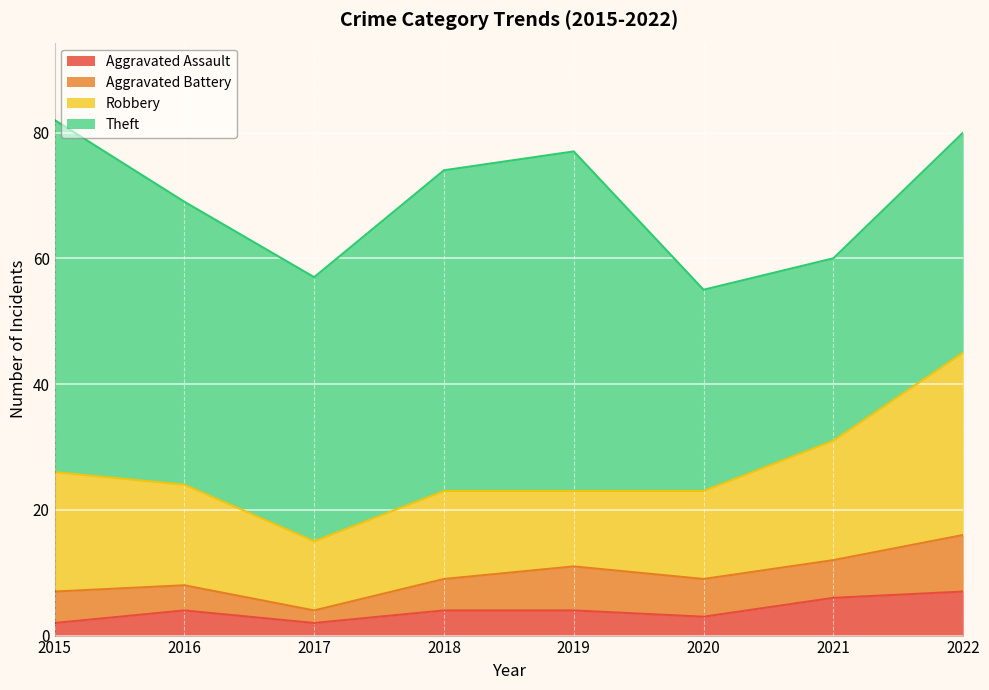

Reading left to right, extract all data points from this chart.

Aggravated Assault: 2015=2	2016=4	2017=2	2018=4	2019=4	2020=3	2021=6	2022=7
Aggravated Battery: 2015=5	2016=4	2017=2	2018=5	2019=7	2020=6	2021=6	2022=9
Robbery: 2015=19	2016=16	2017=11	2018=14	2019=12	2020=14	2021=19	2022=29
Theft: 2015=56	2016=45	2017=42	2018=51	2019=54	2020=32	2021=29	2022=35